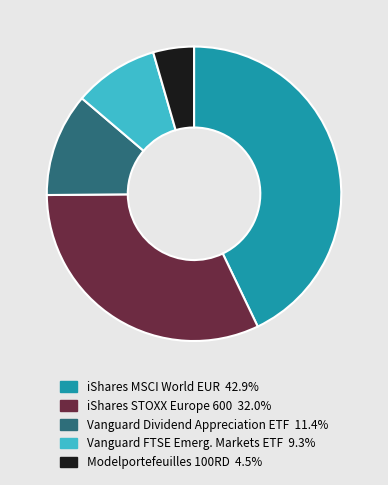

Approximately how many times larger is the value at Vanguard Dividend Appreciation ETF compared to iShares STOXX Europe 600?

0.4